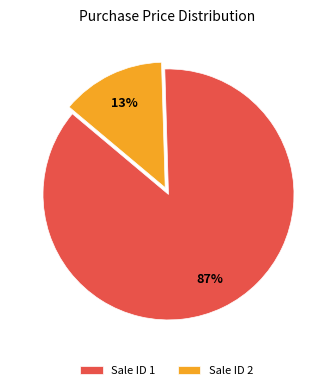

How many slices are in this pie chart?

2